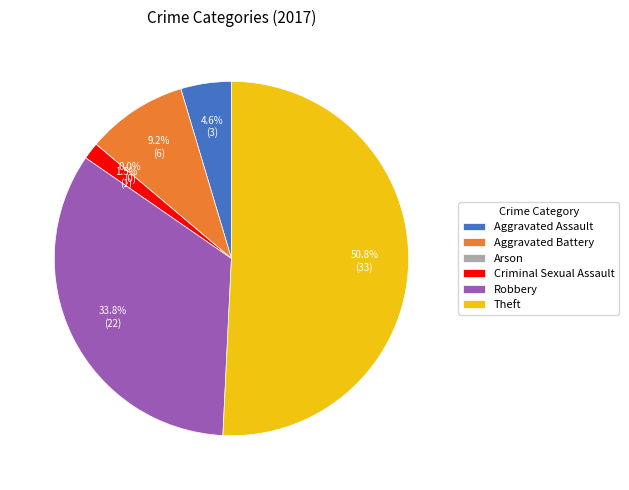

To the nearest percent, what percentage of the pie is Robbery?

34%